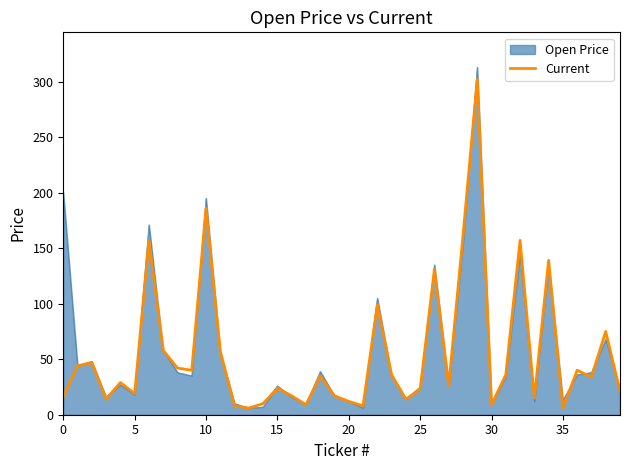

What is the greatest value displayed?

313